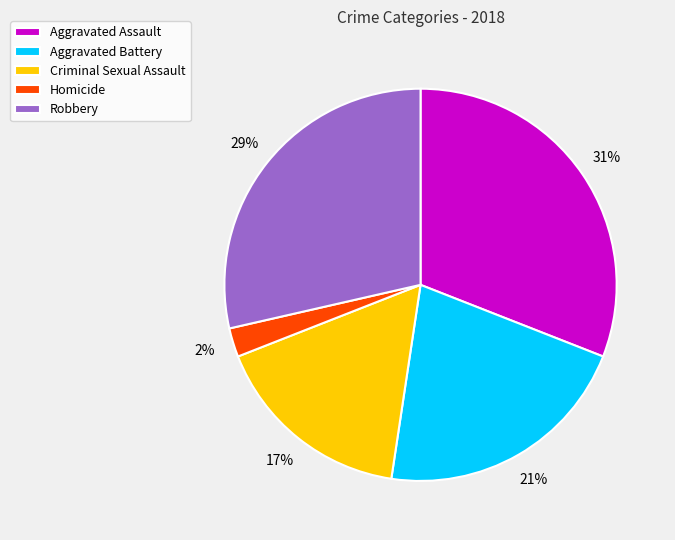

To the nearest percent, what is the difference between the largest and smallest slice percentages?

29%